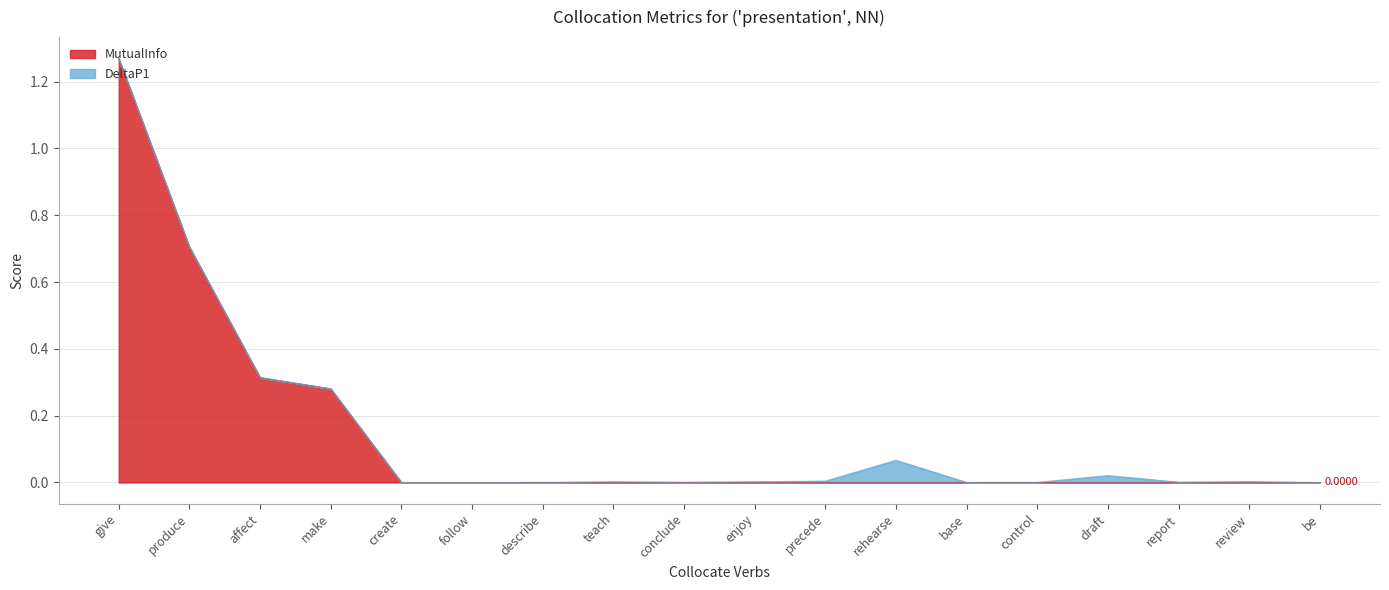

What is the sum of the values at produce and base?

0.7